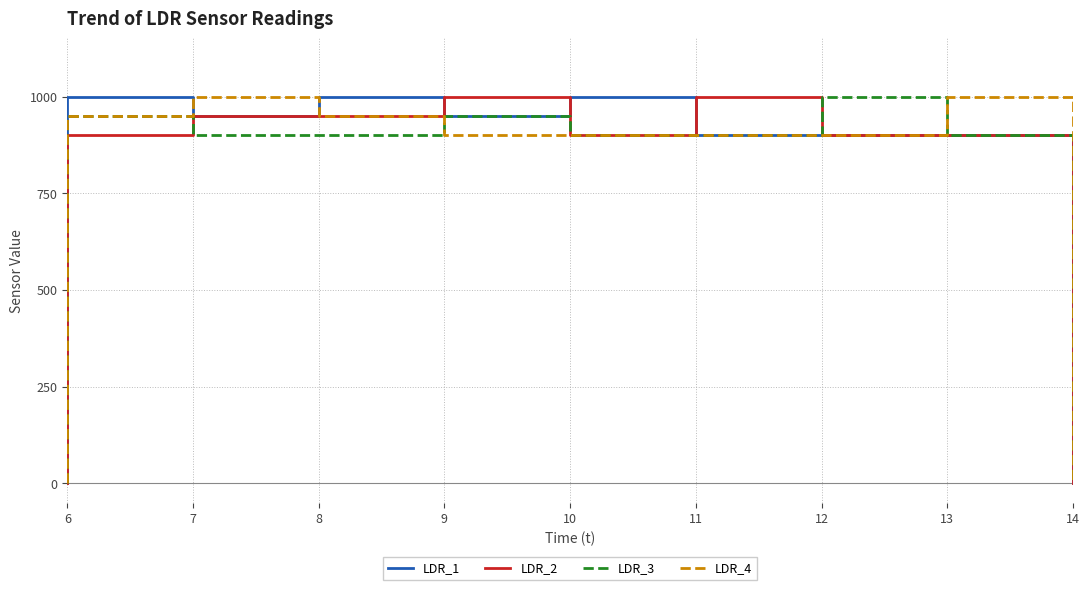

What is the difference between the second highest and minimum values in the LDR_2 series?

1000